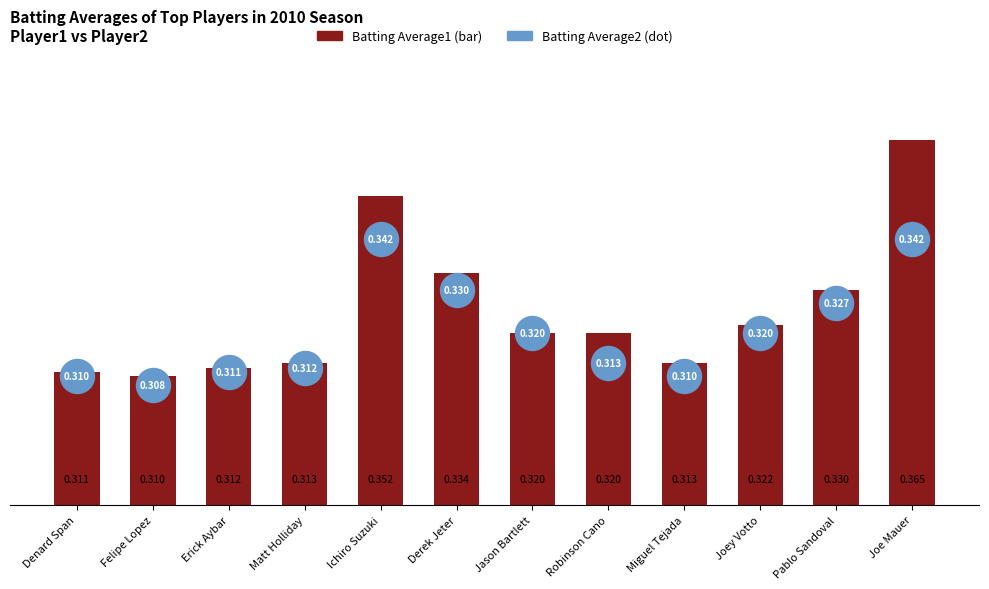

Which series has the widest spread of Y values?

Batting Average1